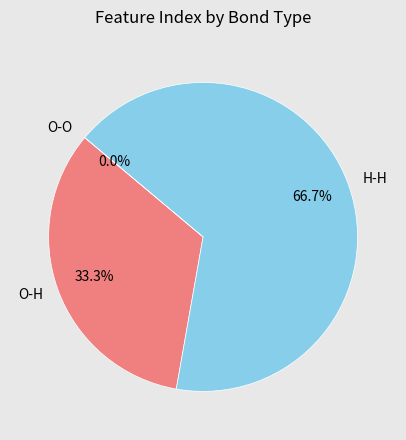

How many segments does this pie chart have?

3